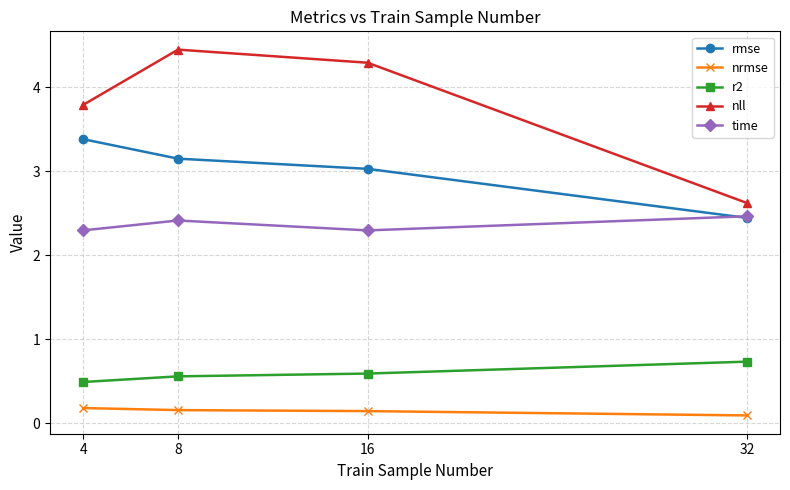

How many nrmse values are between 0 and 1?

4